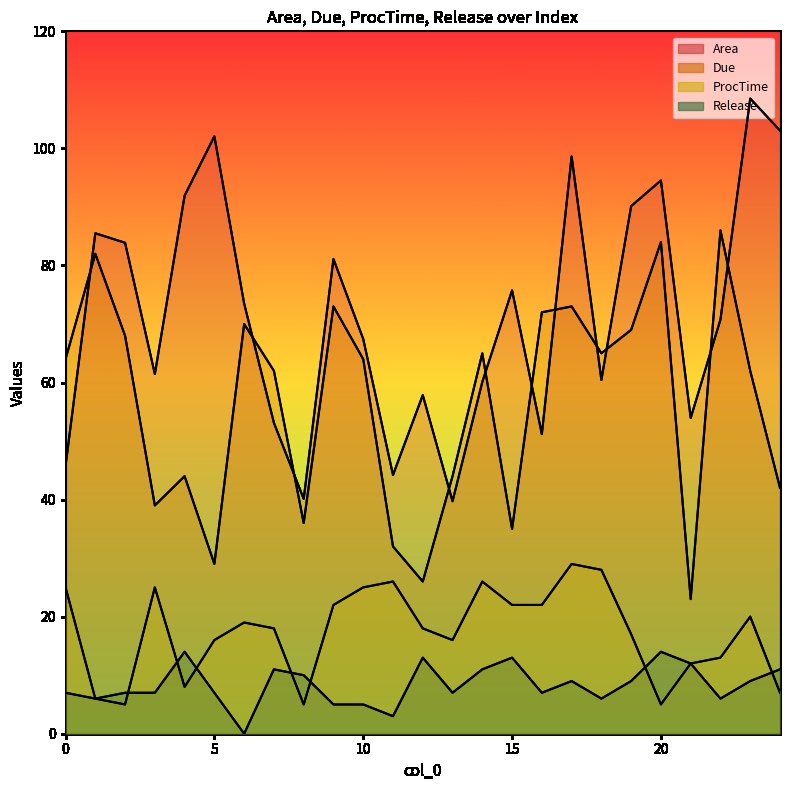

In Due, how many points are lower than both neighbors (excluding endpoints)?

7